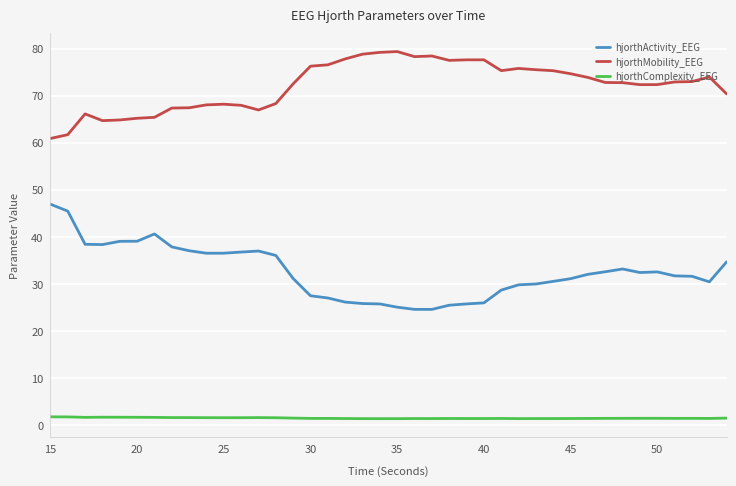

What is the greatest value displayed?

79.4